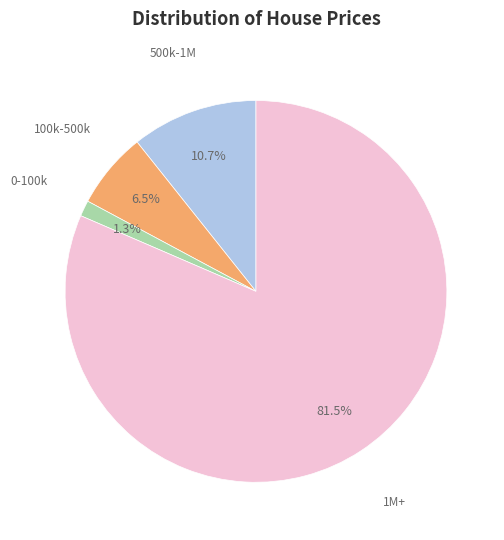

Does any single category account for the majority?

Yes